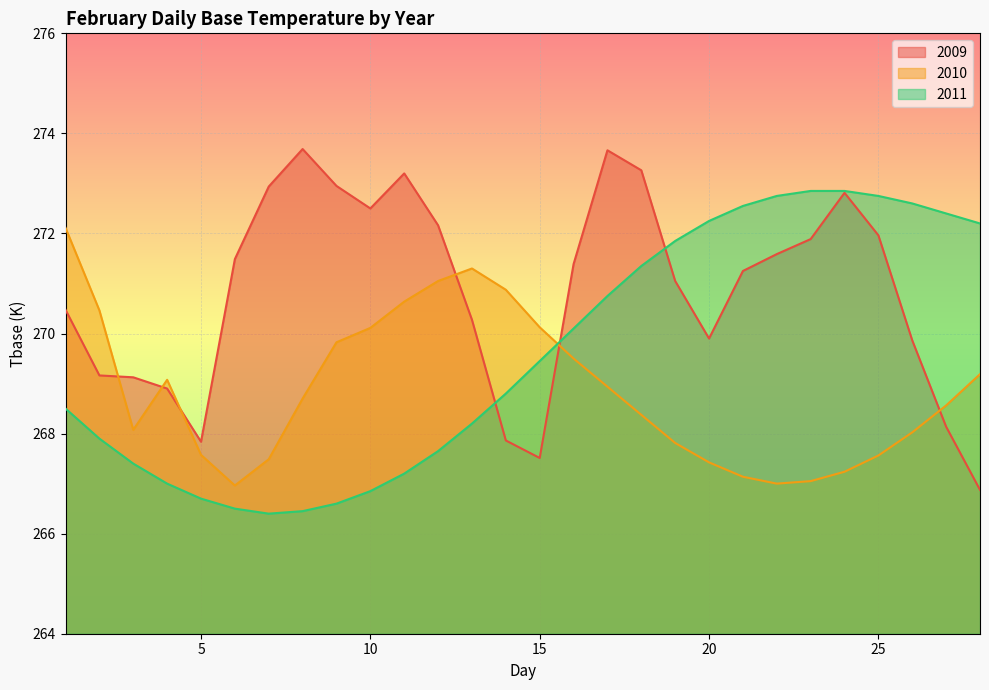

How many values in the 2011 series are below 269?

14